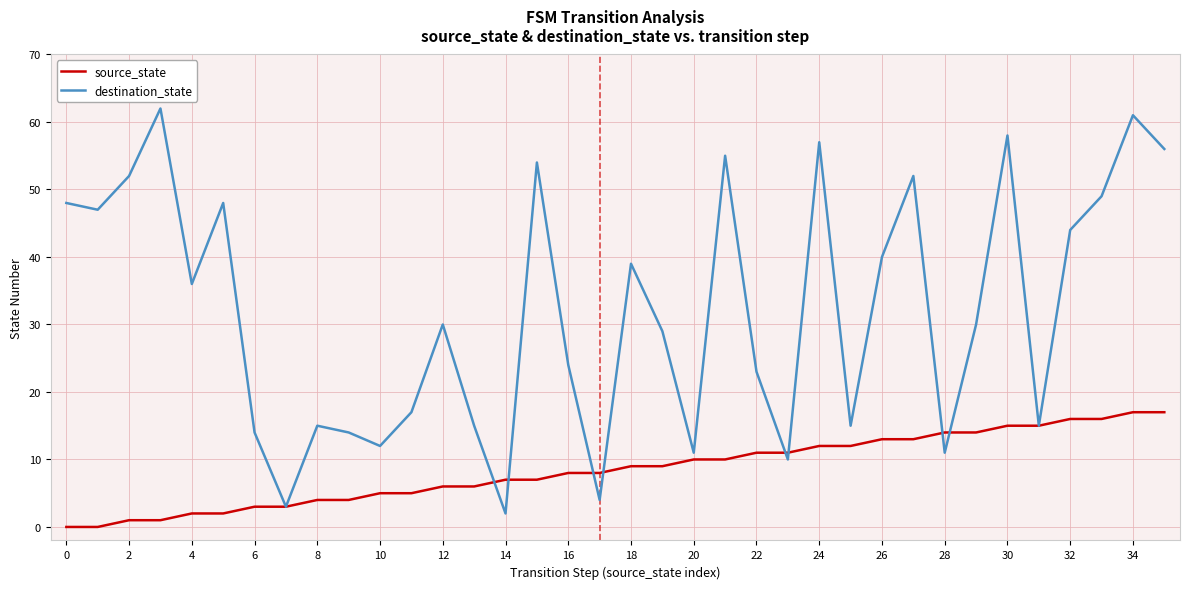

Which series has the largest total across all categories?

destination_state